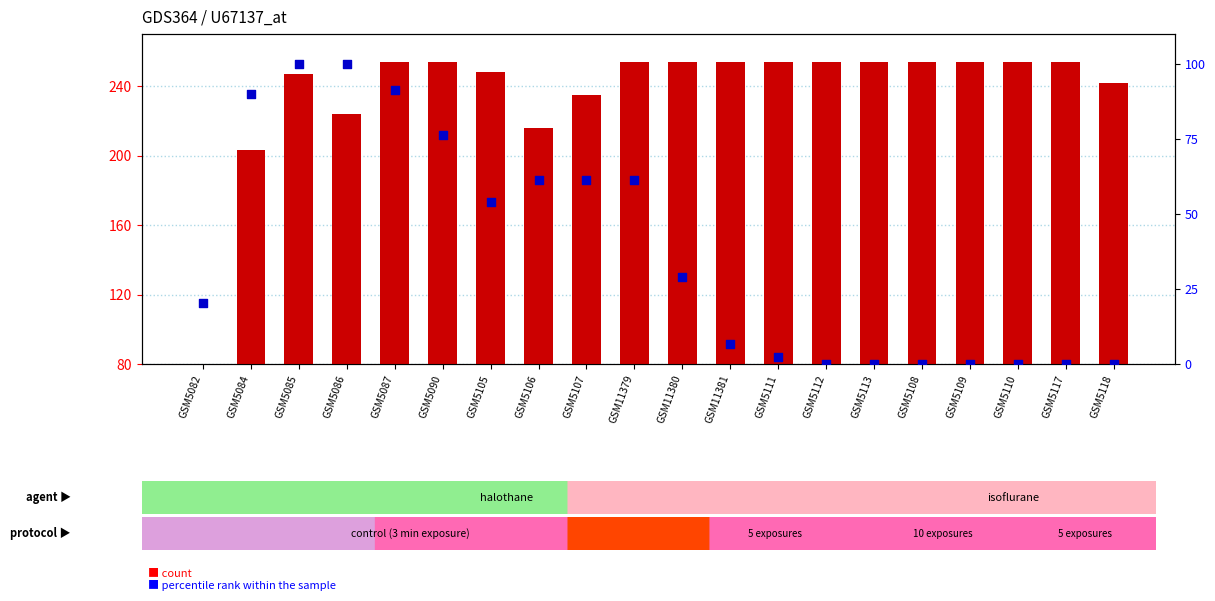

What are all the series names shown in the legend?

count, percentile rank within the sample